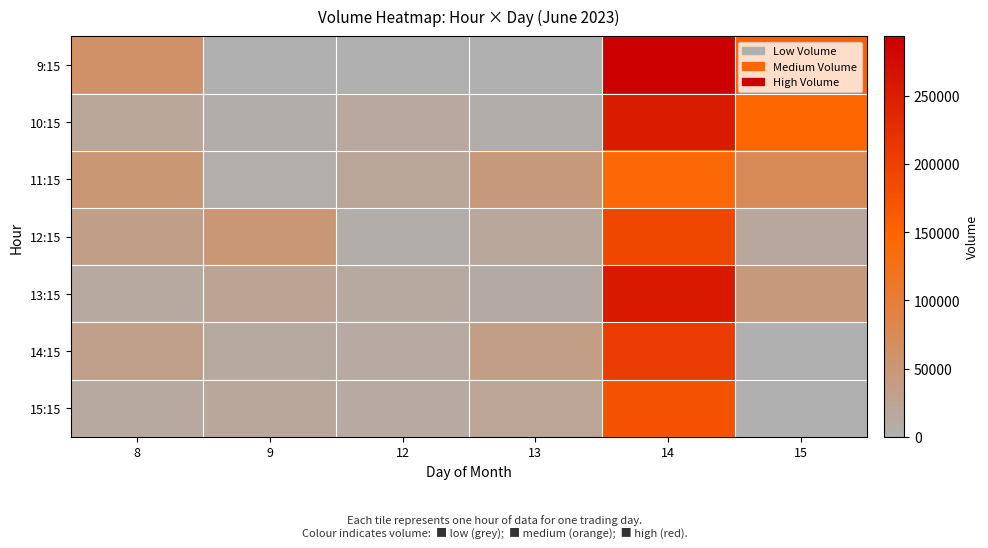

Which label corresponds to the smallest value in the chart?

9